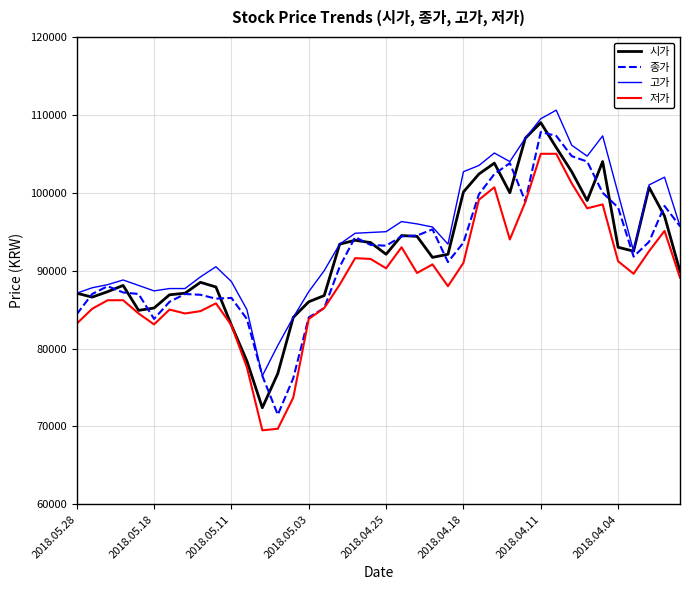

What is the minimum value shown in the chart?

69500